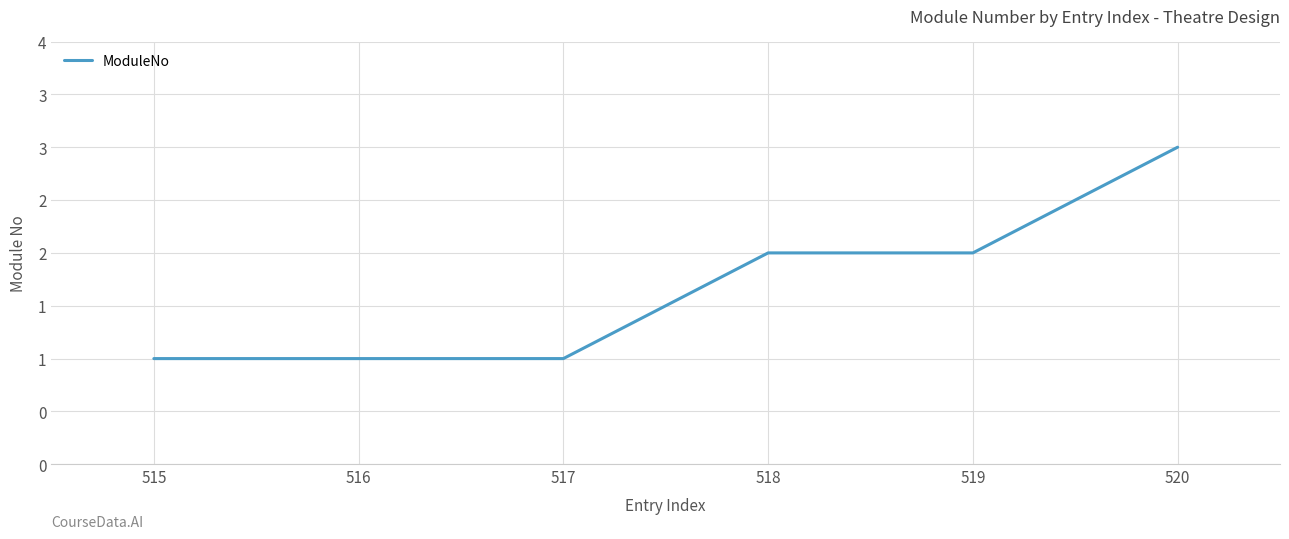

Does the chart display data point markers on the line(s)?

No